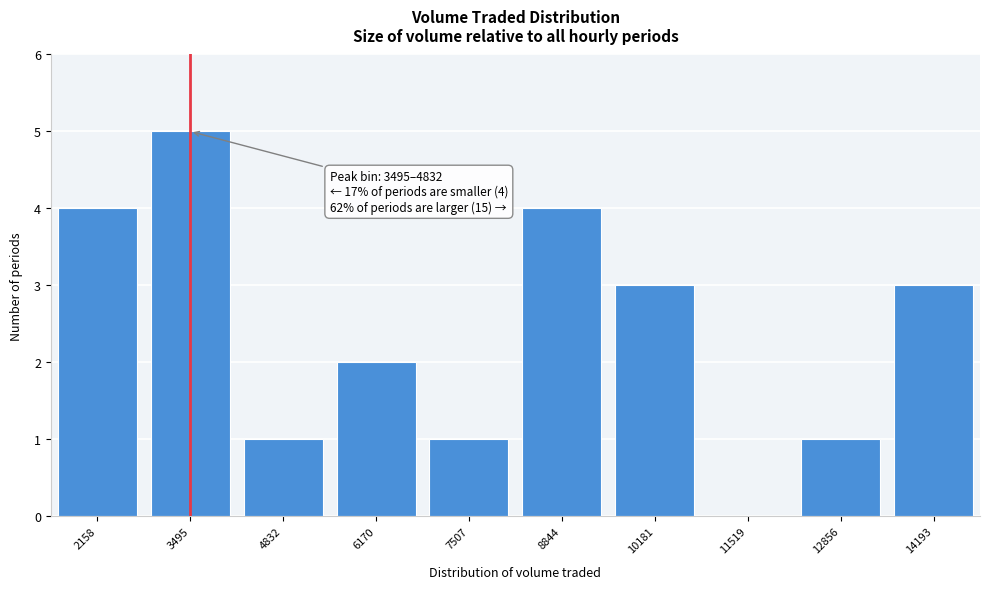

Reading left to right, extract all data points from this chart.

2158=4	3495=5	4832=1	6170=2	7507=1	8844=4	10181=3	11519=0	12856=1	14193=3